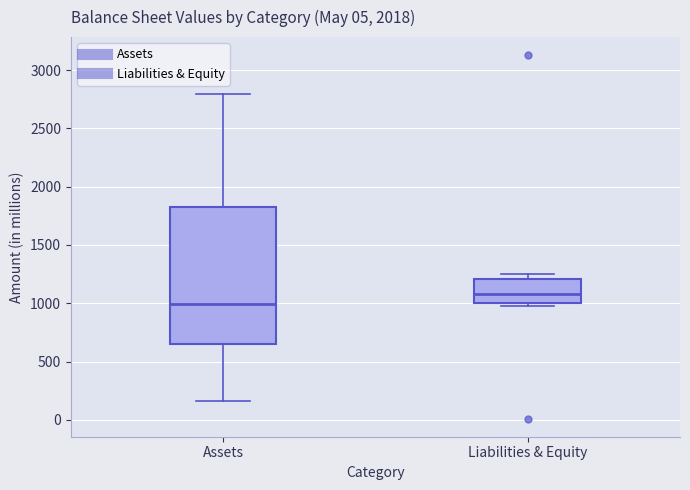

Reading left to right, transcribe this box plot: for each box, give where its median line is, the range the box spans, and where its two whiskers end, as read against the y-axis. The values are not printed on the chart, so give them approximately, as read against the axis.

Assets: median 1000, box 650 to 1850, whiskers 150 to 2800
Liabilities & Equity: median 1100, box 1000 to 1200, whiskers 1000 (just below the box's lower edge) to 1250